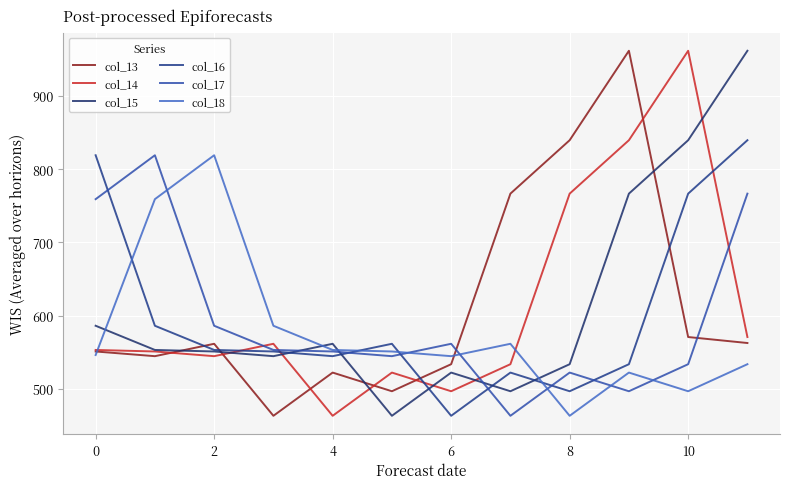

At how many categories does at least one series exceed 940?

3